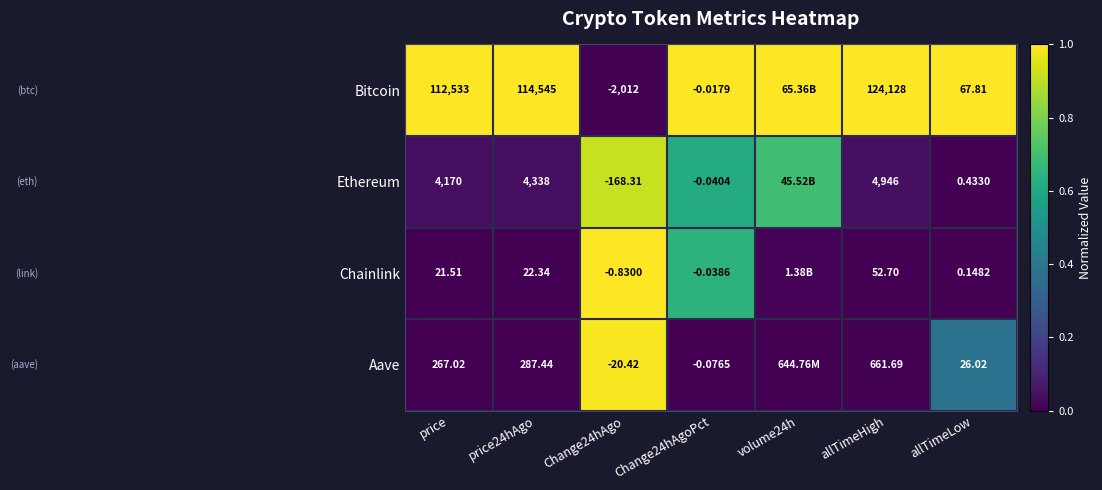

Is the value of Aave at Change24hAgoPct greater than the value of Chainlink at price24hAgo?

No